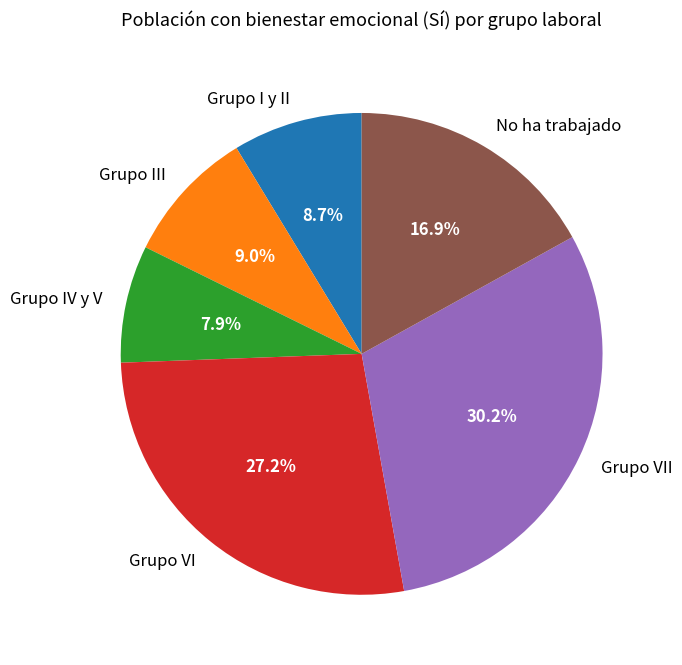

What is the smallest slice in the pie chart?

Grupo IV y V